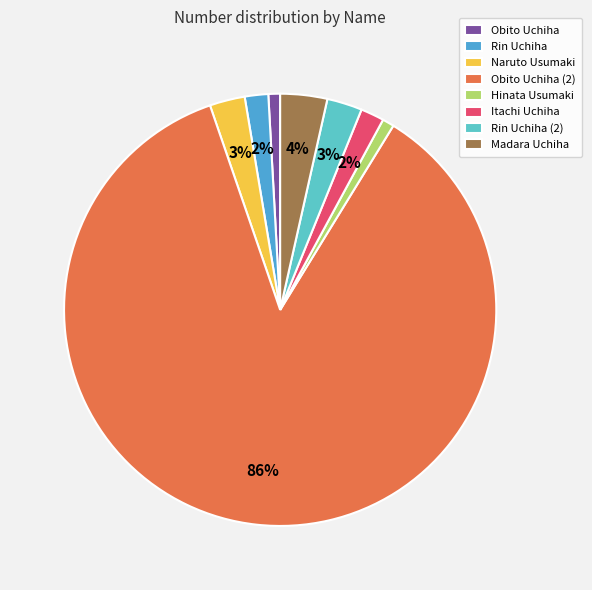

Is the sum of Itachi Uchiha and Obito Uchiha greater than half?

No